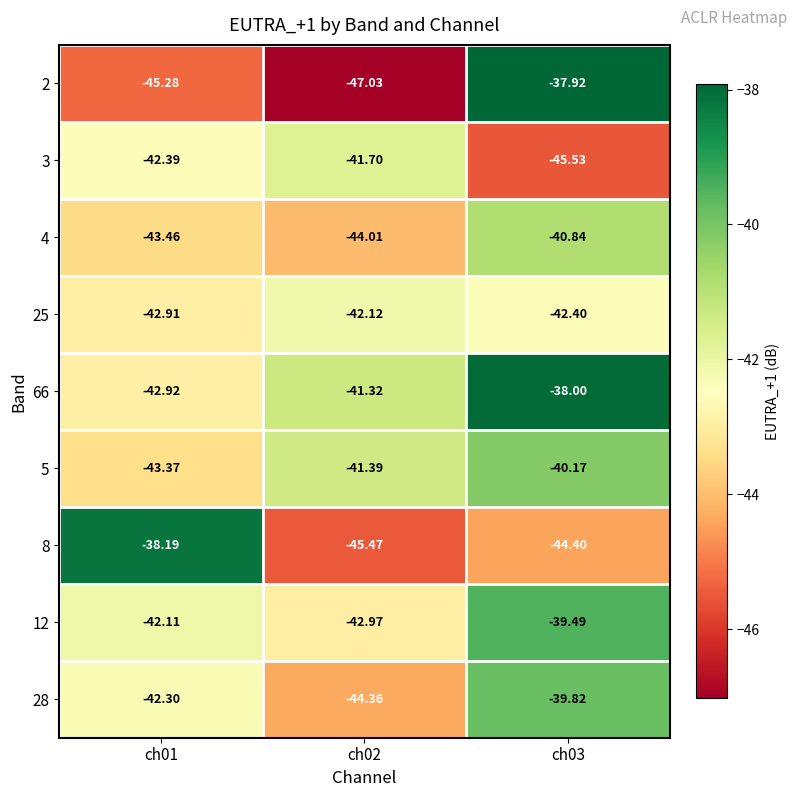

Is the value of 28 at ch02 greater than the value of 5 at ch03?

No